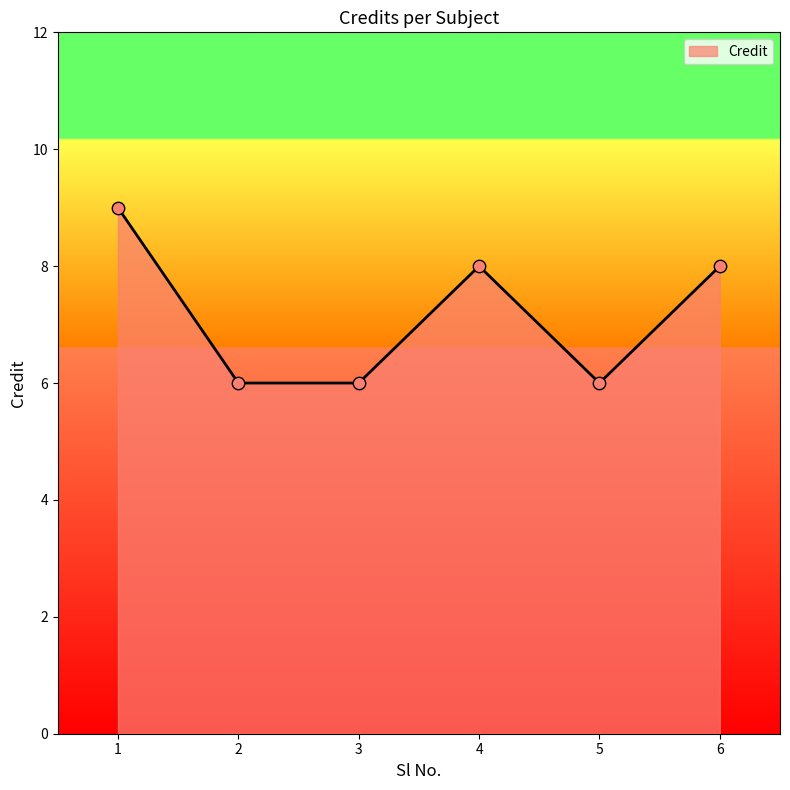

Between 4 and 5, which is larger?

4